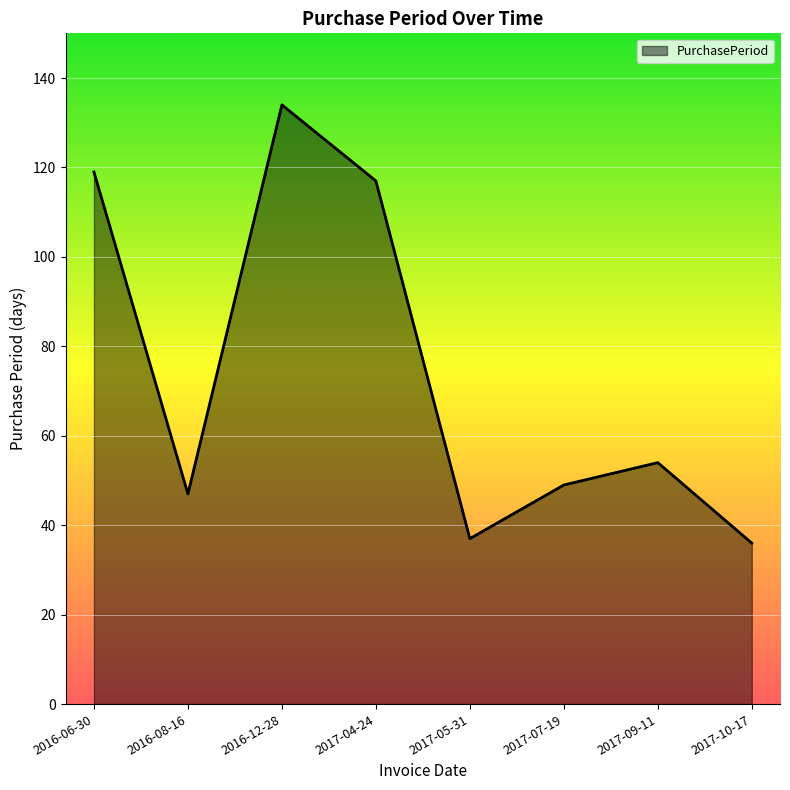

Count the number of categories in the chart.

8